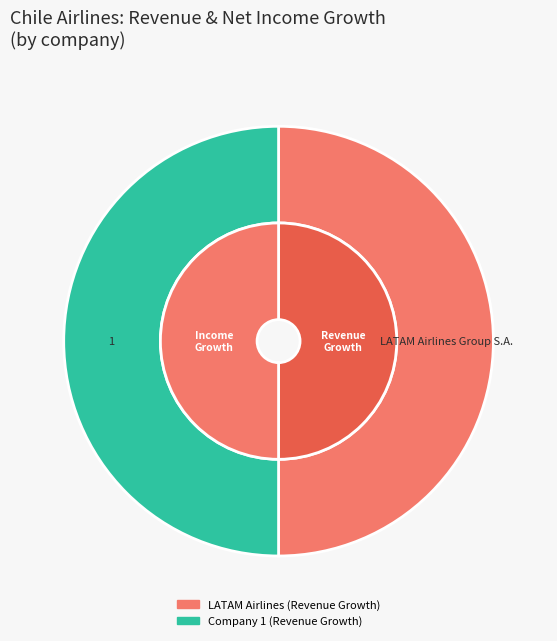

What percentage is the LATAM Airlines Group S.A. (SNSE:LTM) slice, to the nearest percent?

50%